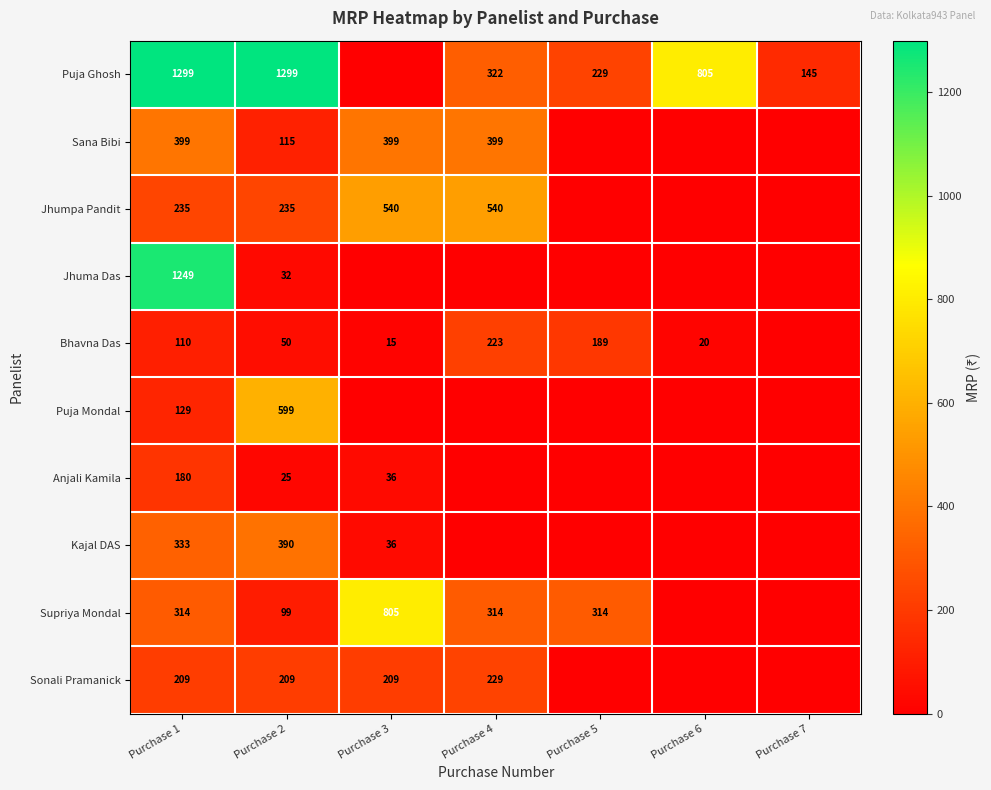

What is the total value across all series at Purchase 1?

4457